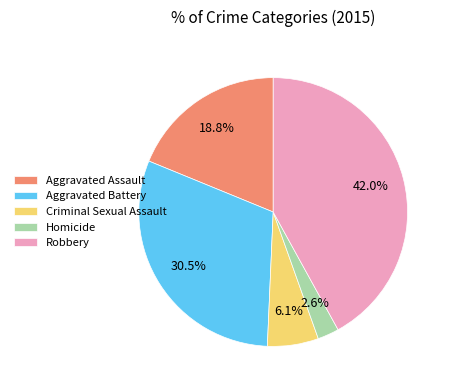

Which has a higher value, Homicide or Robbery?

Robbery